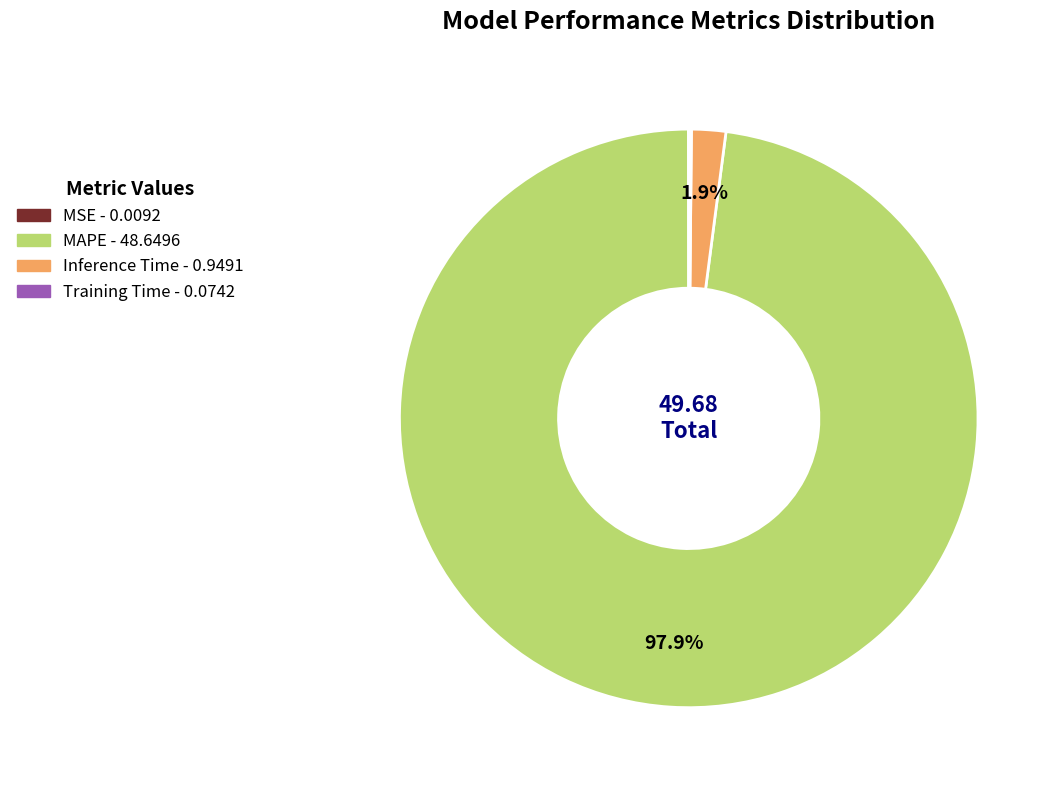

What is the largest slice in the pie chart?

MAPE